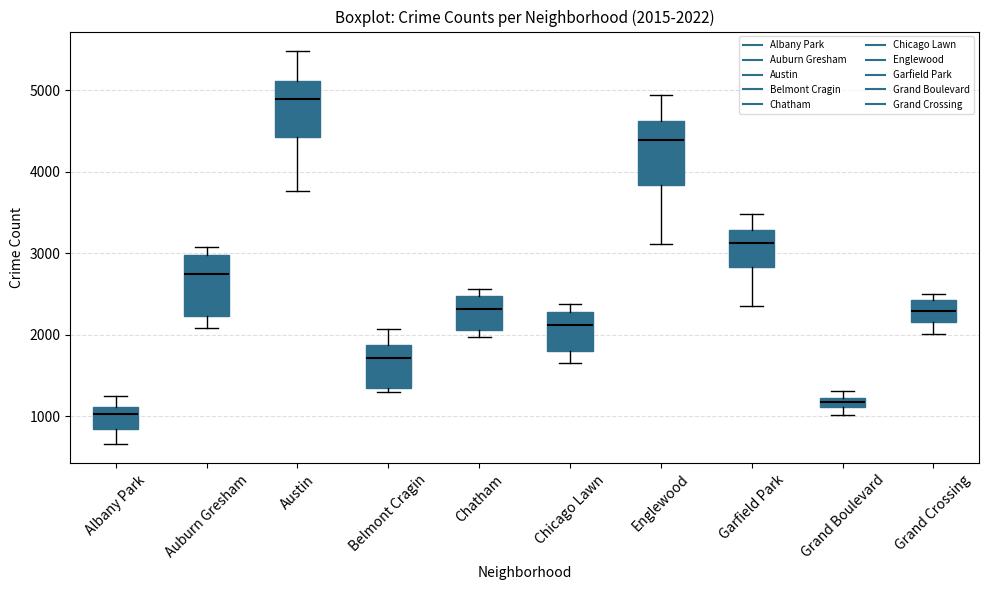

Which box has the highest median line?

Austin